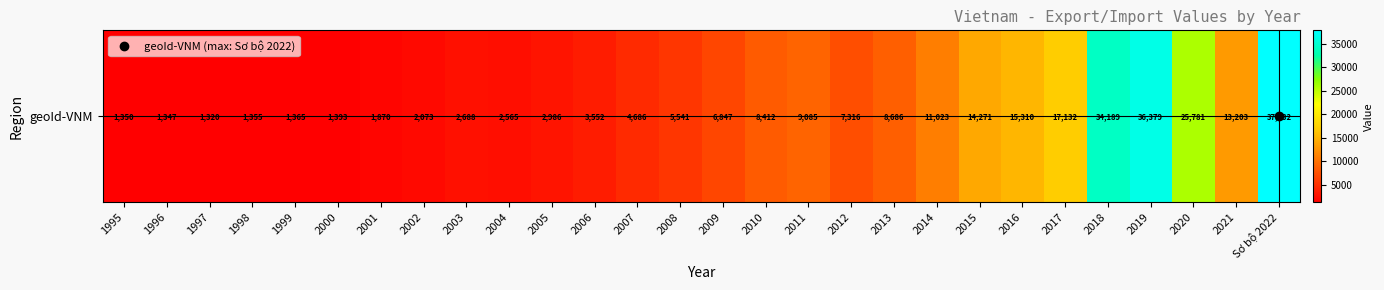

Rank the categories by value from lowest to highest.

1997, 1996, 1995, 1998, 1999, 2000, 2001, 2002, 2004, 2003, 2005, 2006, 2007, 2008, 2009, 2012, 2010, 2013, 2011, 2014, 2021, 2015, 2016, 2017, 2020, 2018, 2019, Sơ bộ 2022